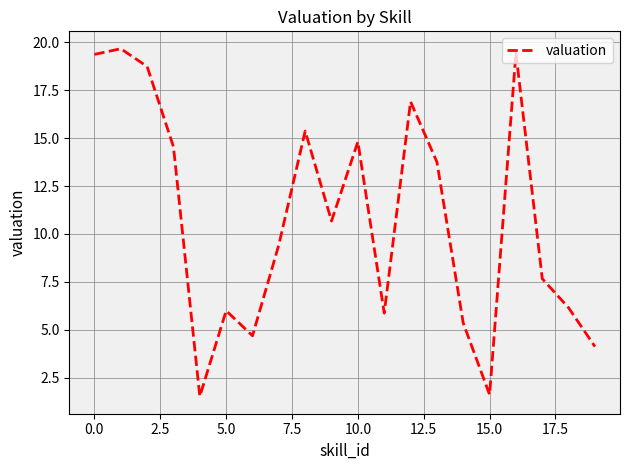

What is the maximum value shown in the chart?

19.7